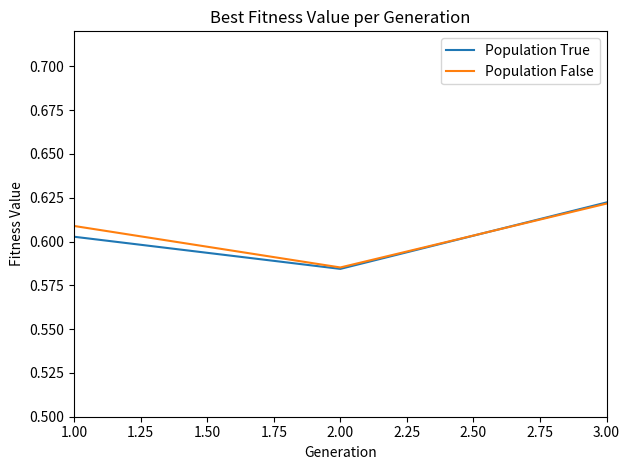

At which label is Population False closest to 0?

2.00